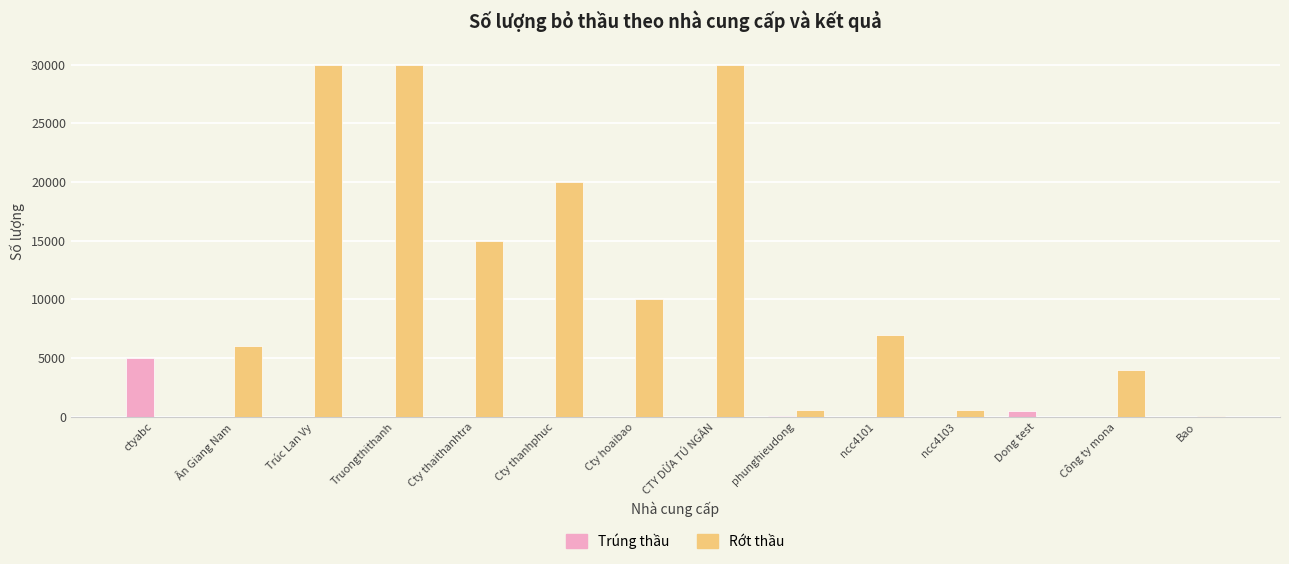

What is the spread (max minus min) of values at Cty thaithanhtra?

15000